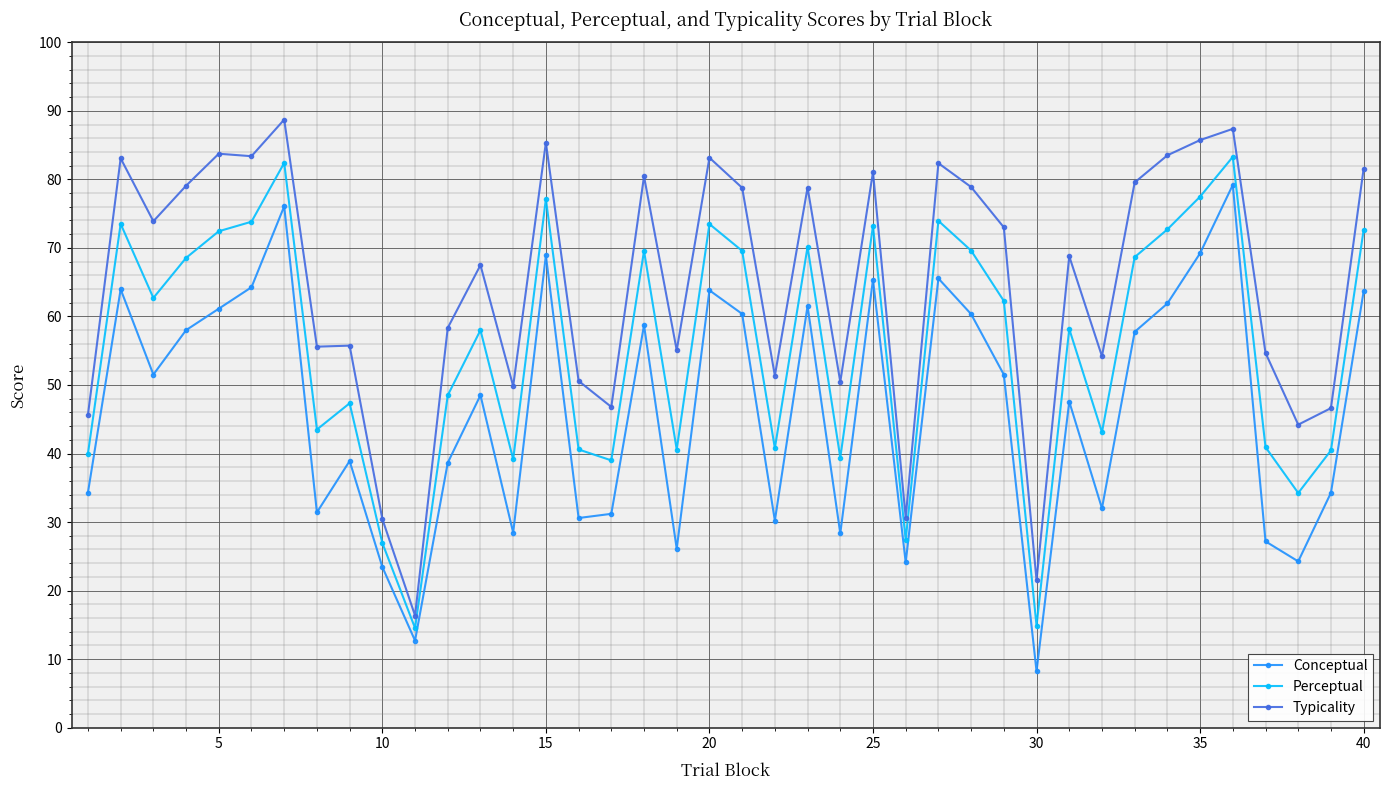

What is the value of the Typicality point at the 13th from the left?

67.5